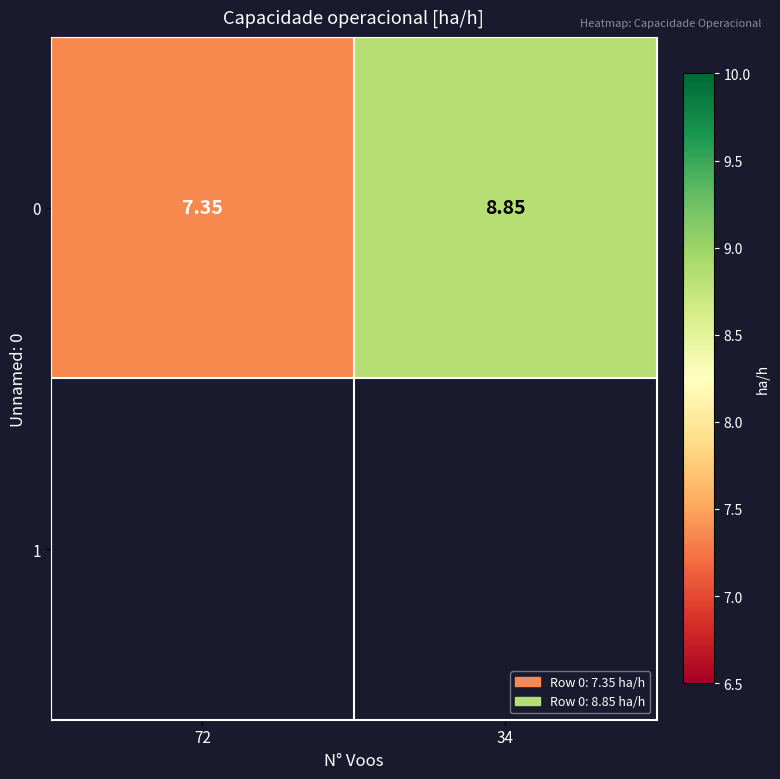

Where is the data nearest to the value 8?

72